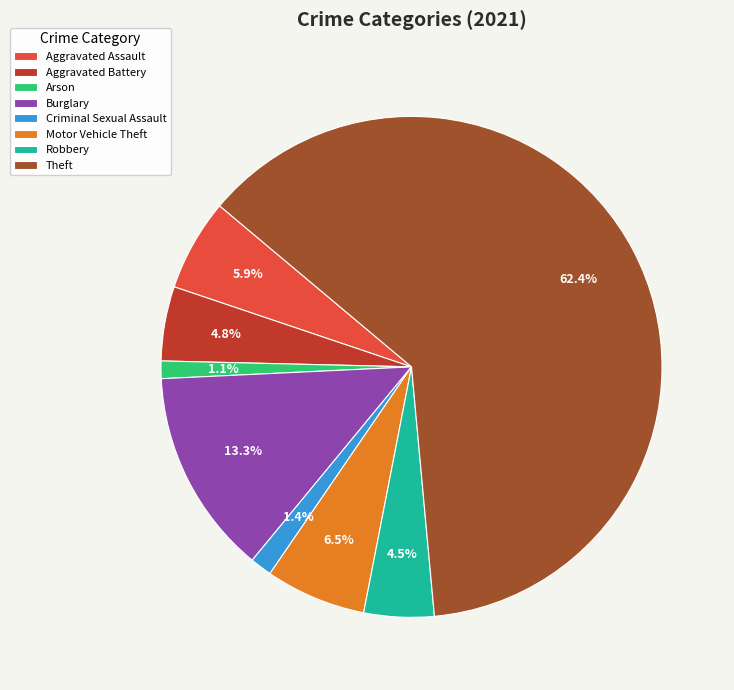

Which has a higher value, Burglary or Arson?

Burglary